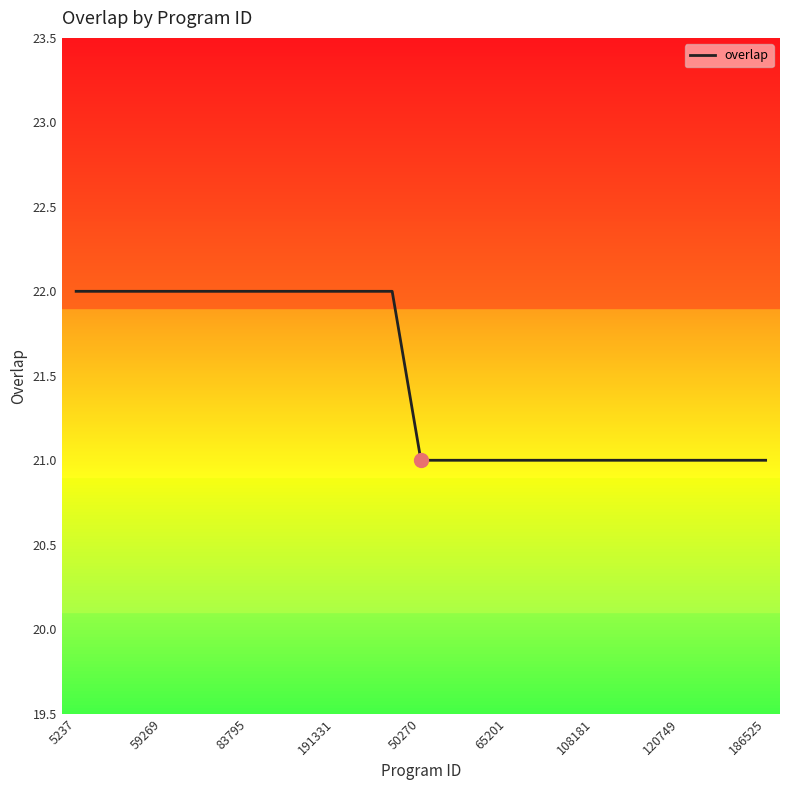

What is the minimum value shown in the chart?

21